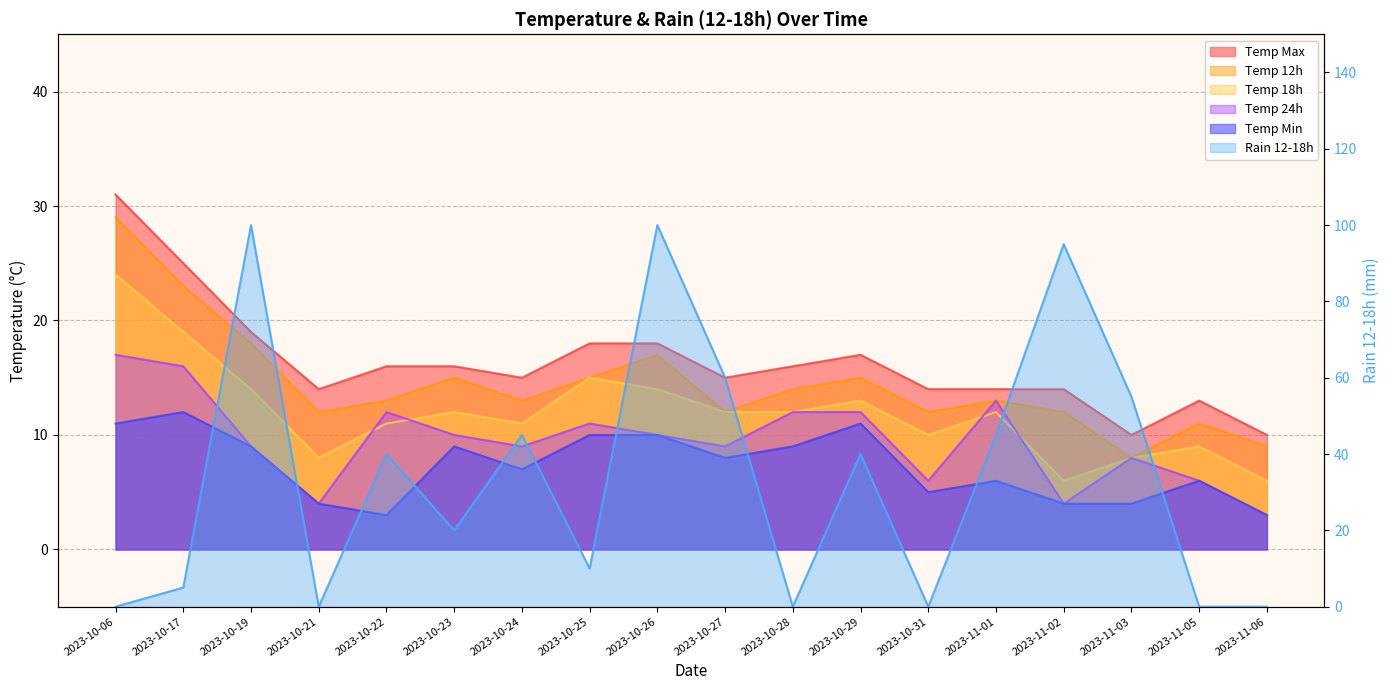

Which series has the largest total across all categories?

rain_12-18